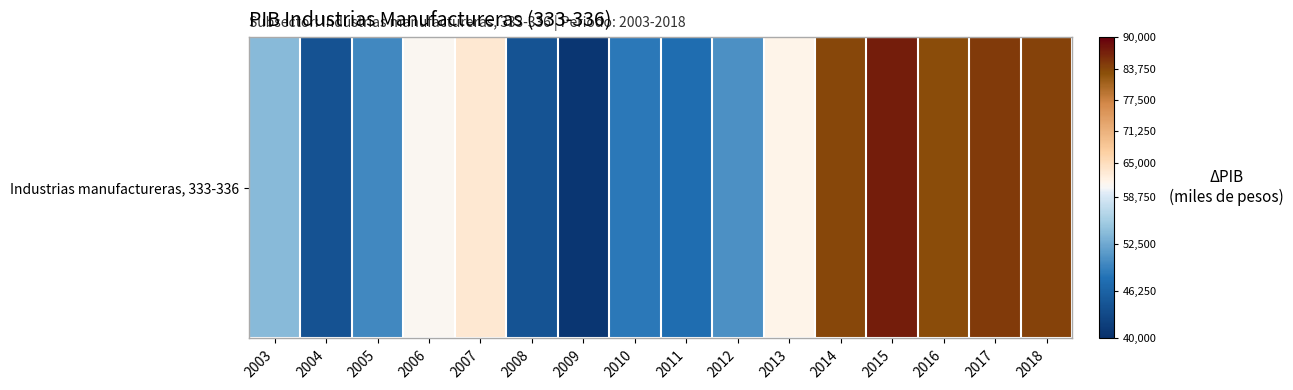

Reading right to left, transcribe all the data shown in this chart.

83931.1	84674.1	83175.0	87201.0	83523.0	61338.5	50499.1	47567.8	48725.5	40885.3	44426.9	63193.1	60603.7	49888.9	44358.3	53946.8